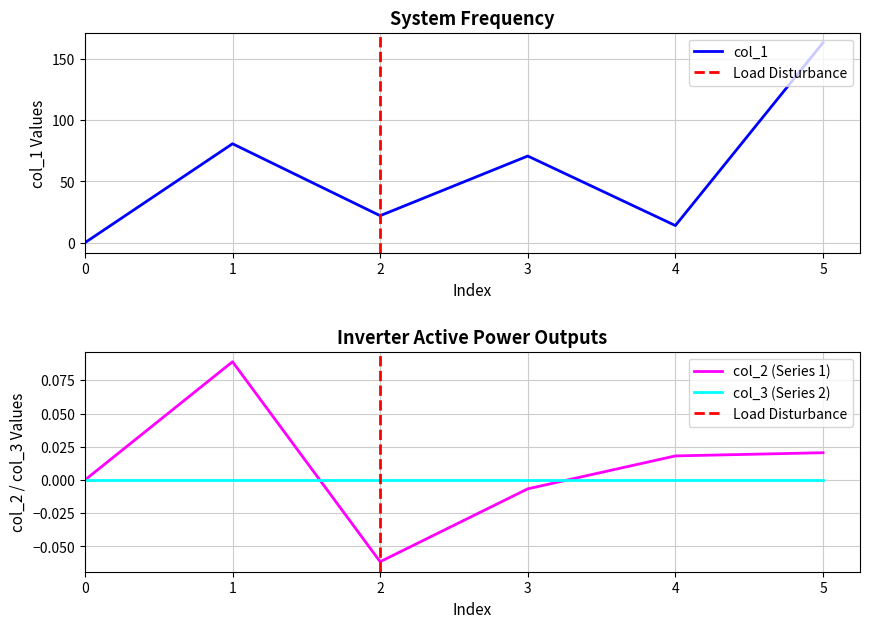

List the labels in order of col_1 value, largest first.

5, 1, 3, 2, 4, 0